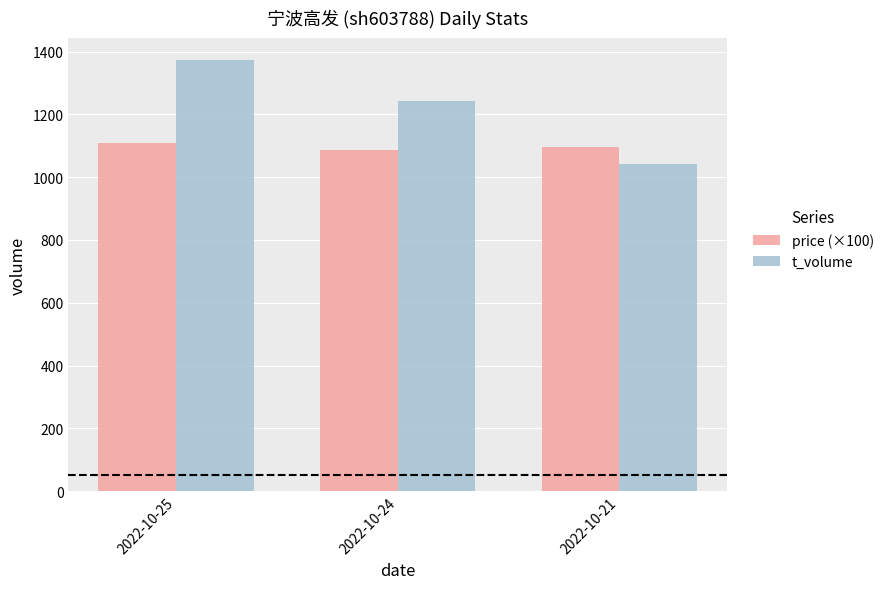

Which category has the lowest value in the t_volume series?

2022-10-21